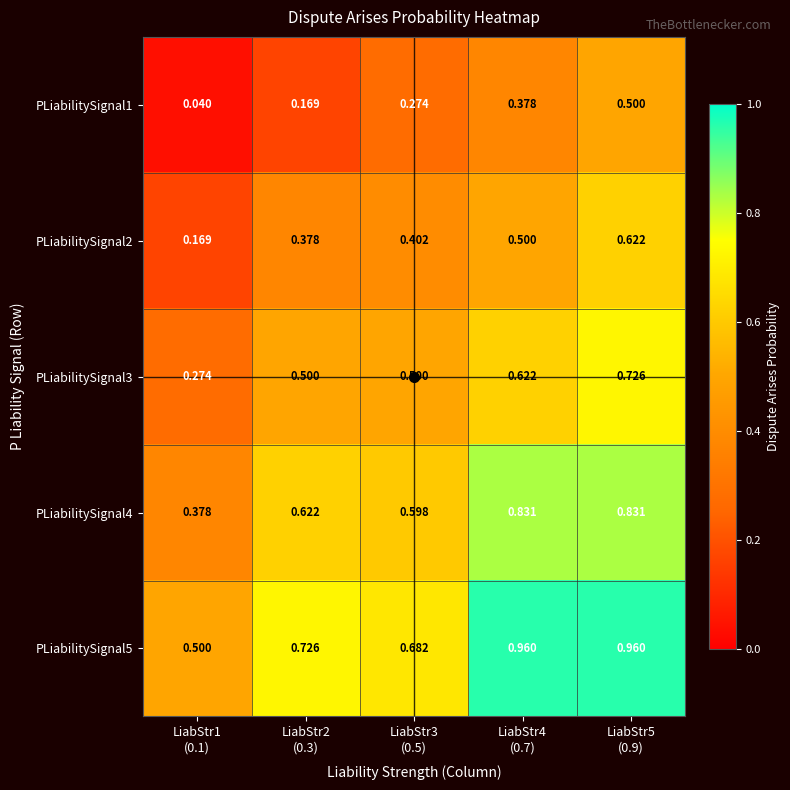

Count the number of categories in the chart.

5